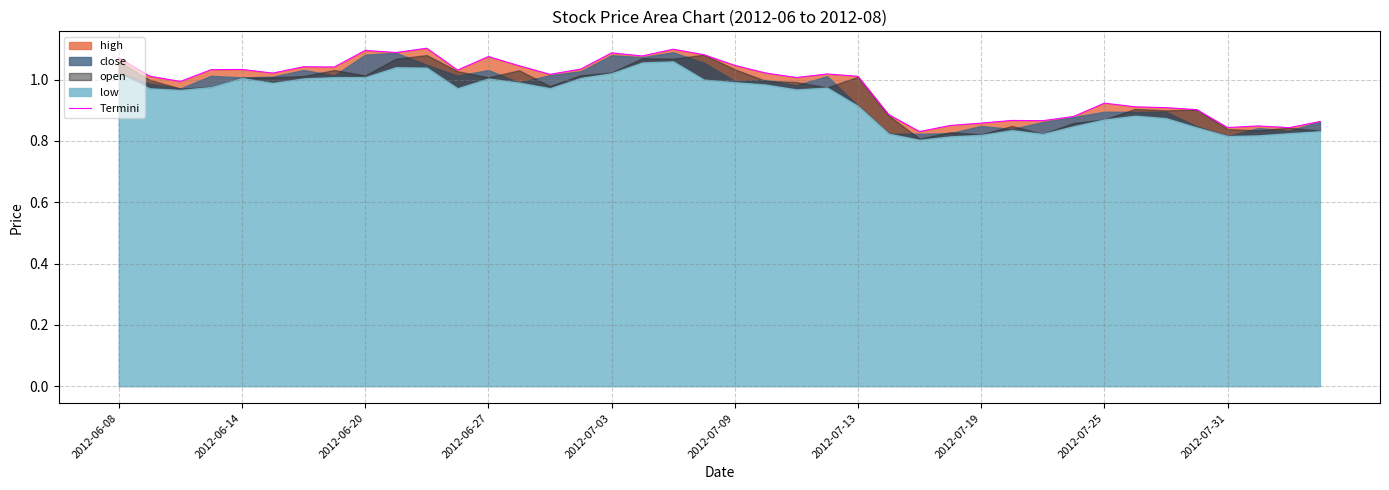

What is the minimum value shown in the chart?

0.8